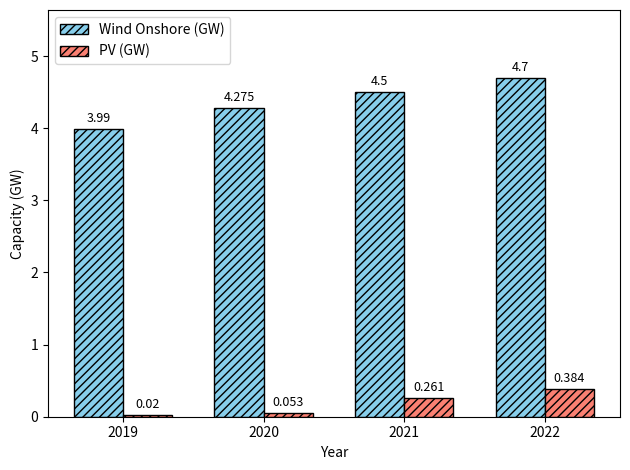

At how many categories does at least one series exceed 1?

4